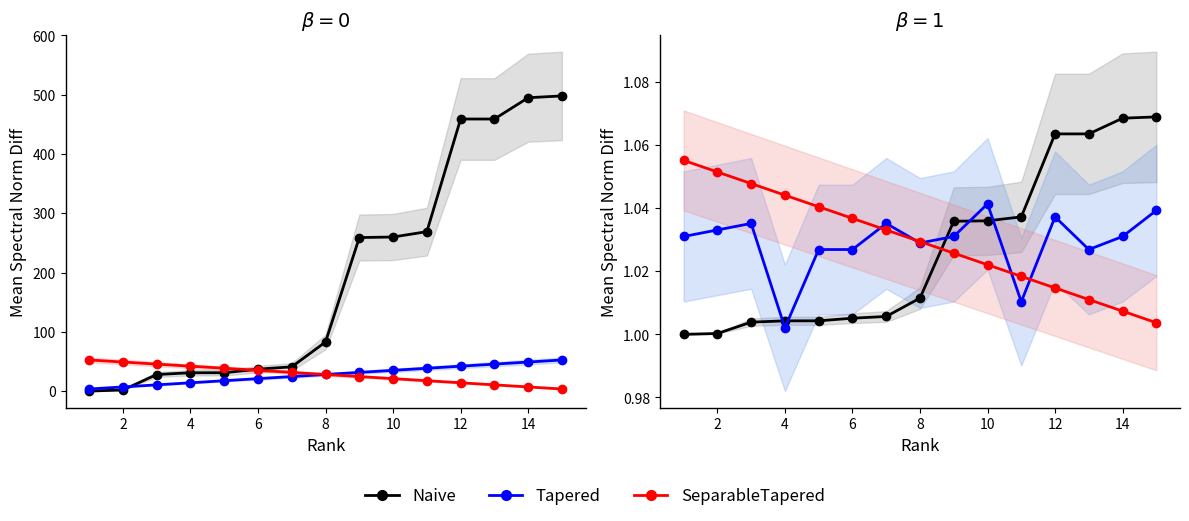

Is this an area chart (filled region under the line)?

No